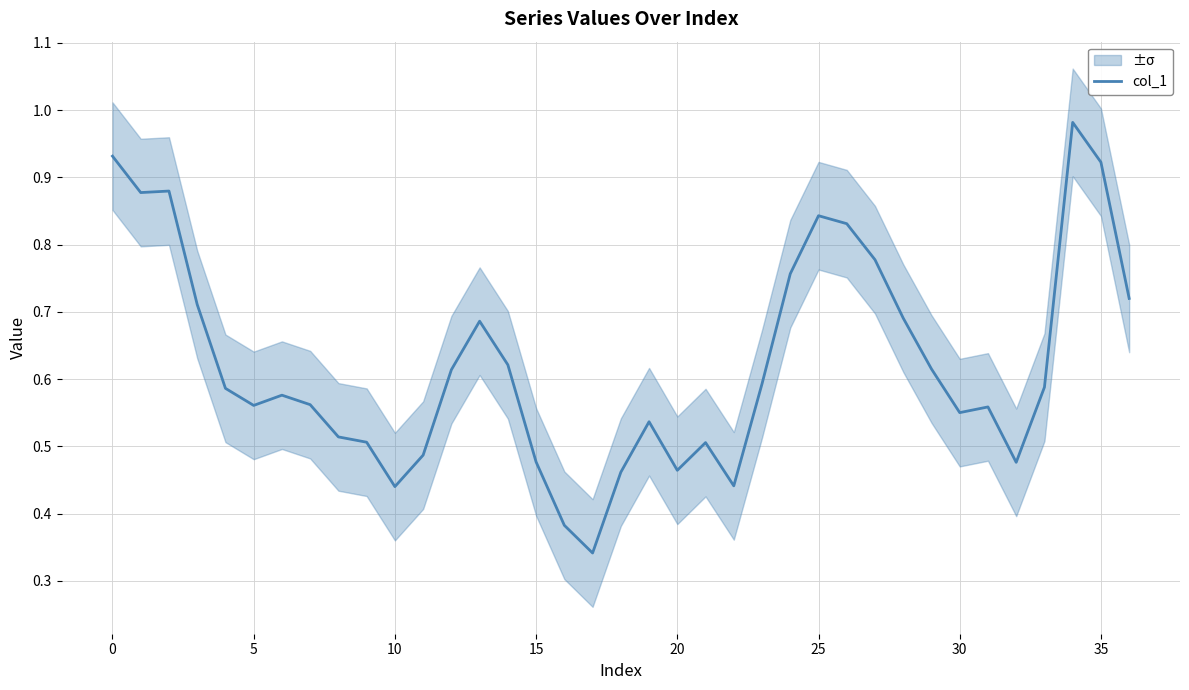

Which label corresponds to the smallest value in the chart?

17